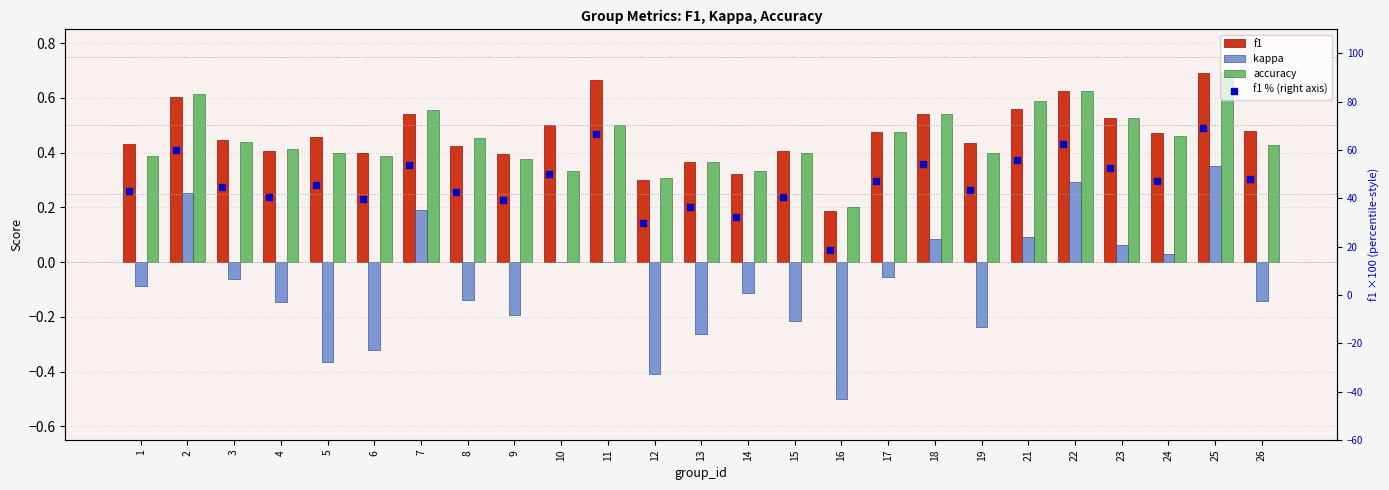

Which series has the largest Y range (max minus min)?

f1 % (right axis)